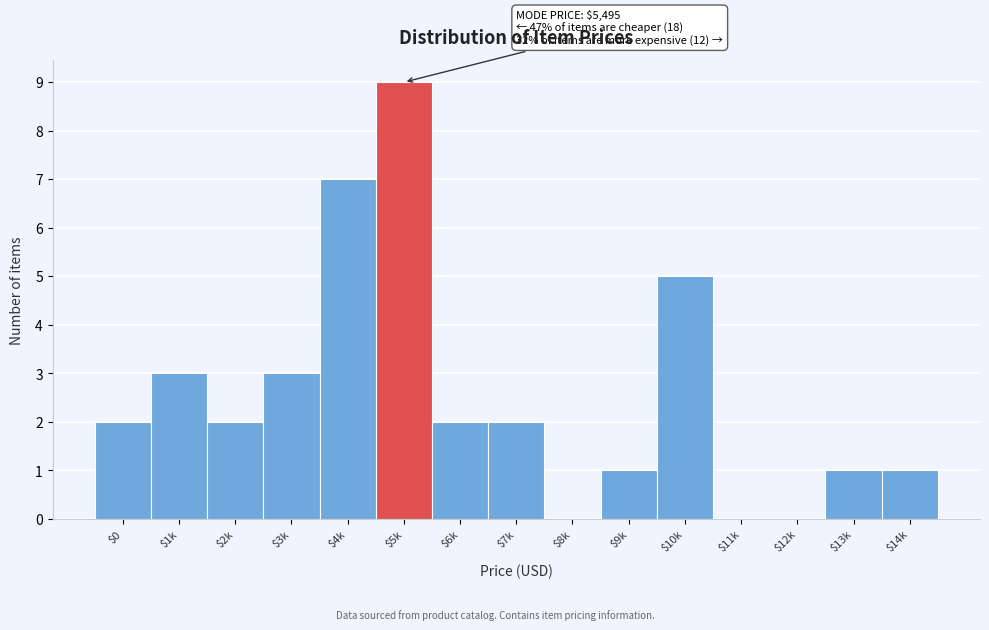

What is the maximum value shown in the chart?

9